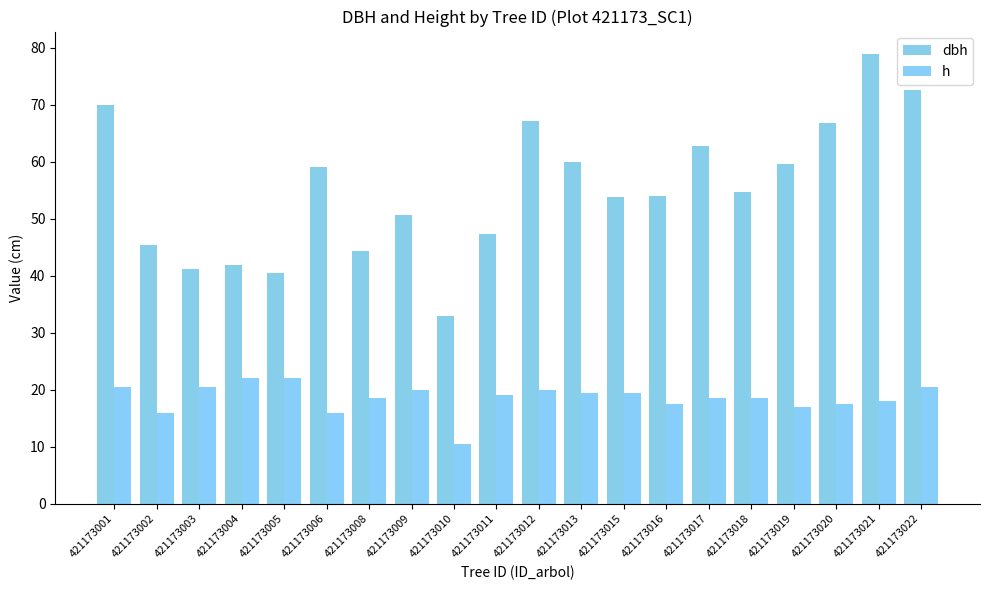

At how many categories does at least one series exceed 17?

20